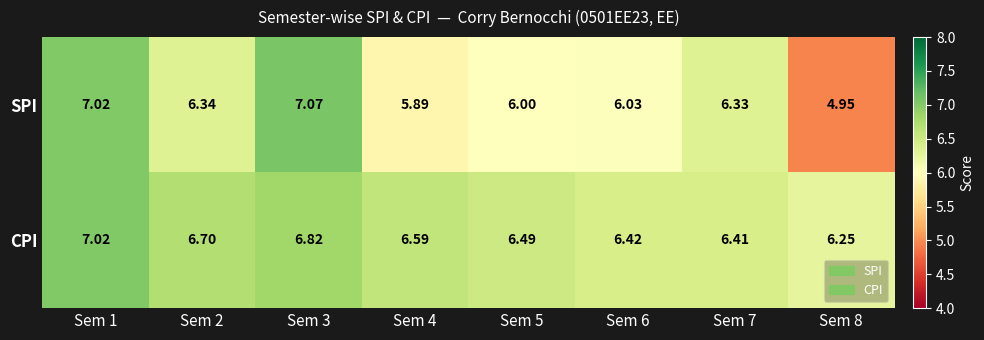

Which series changed the most between Sem 2 and Sem 7?

CPI